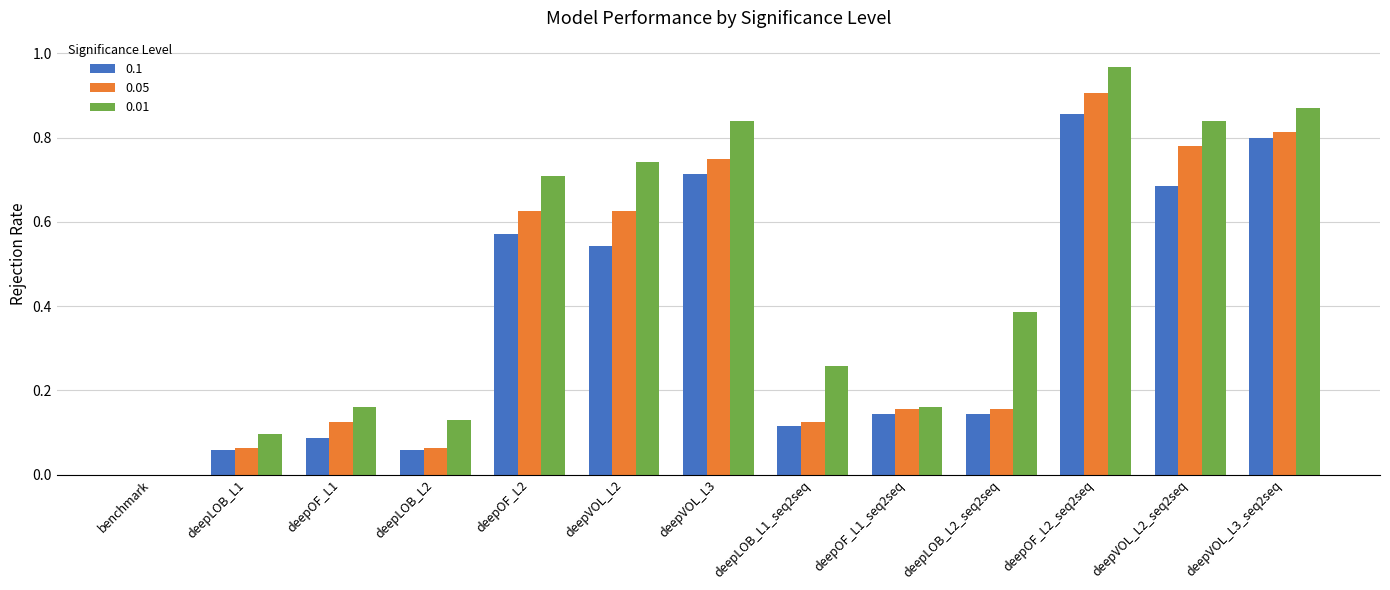

How many groups of bars are there?

13